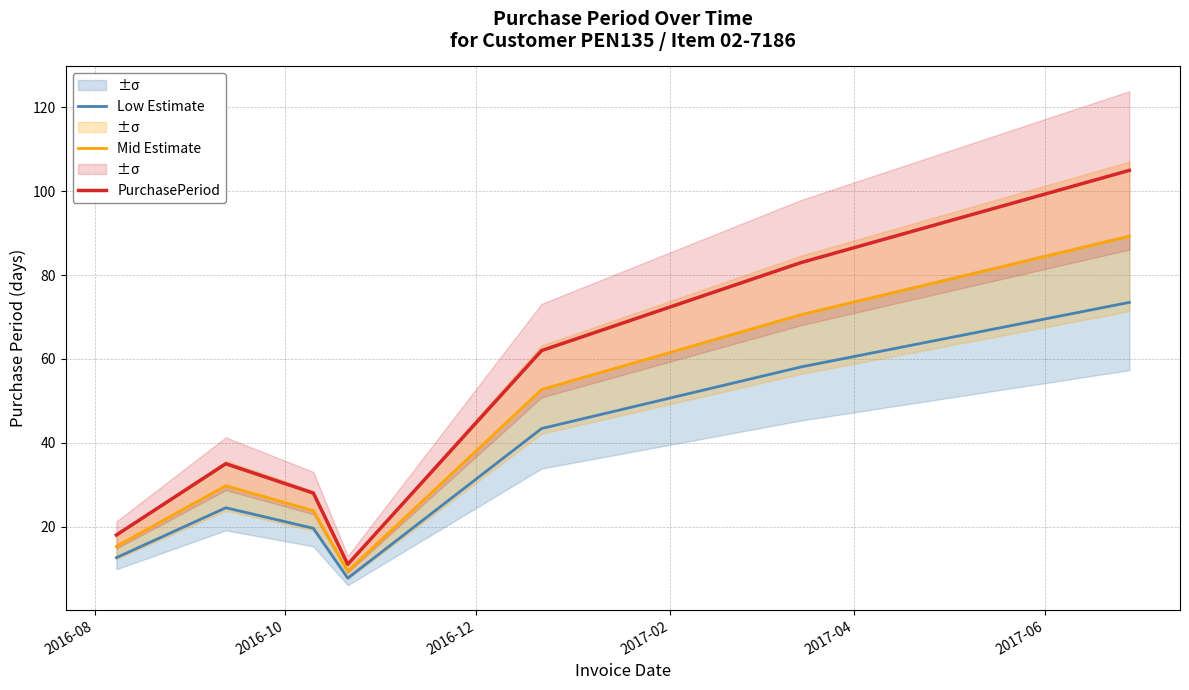

What is the highest value of the PurchasePeriod series?

105.0